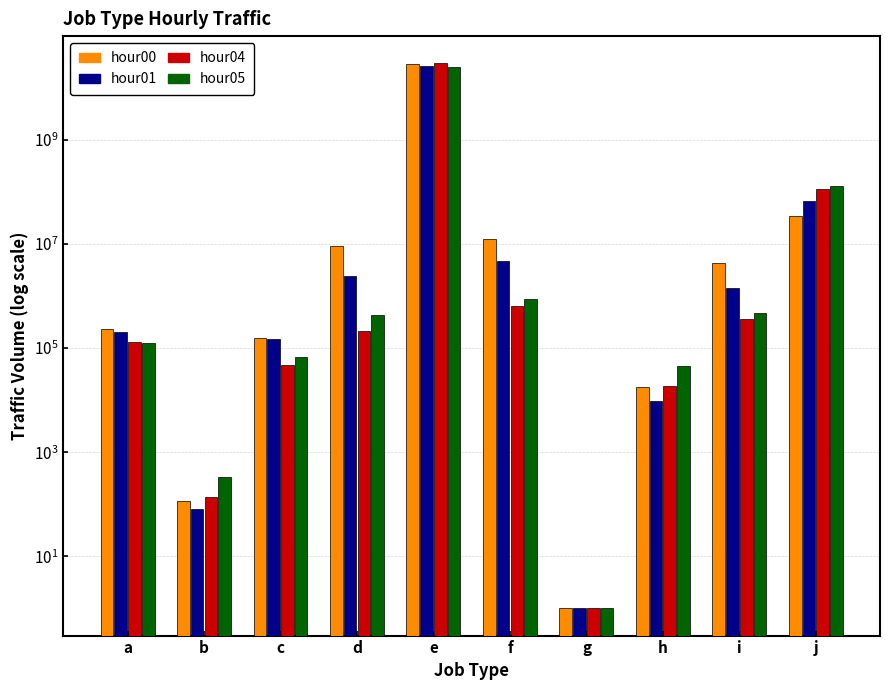

Which series changed the most between e and f?

hour04